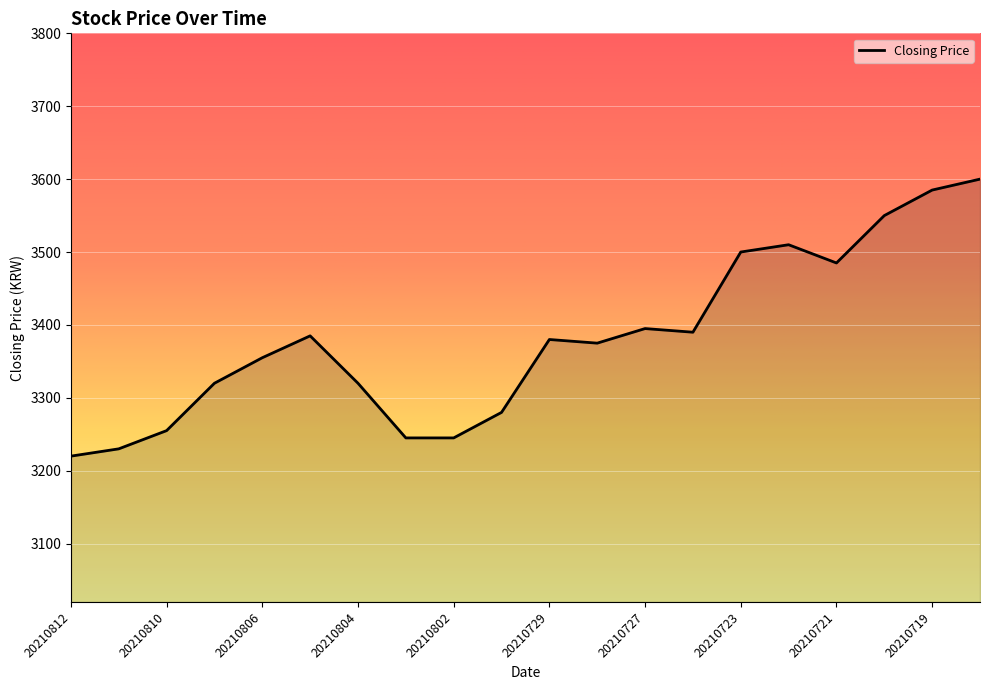

What is the greatest value displayed?

3600